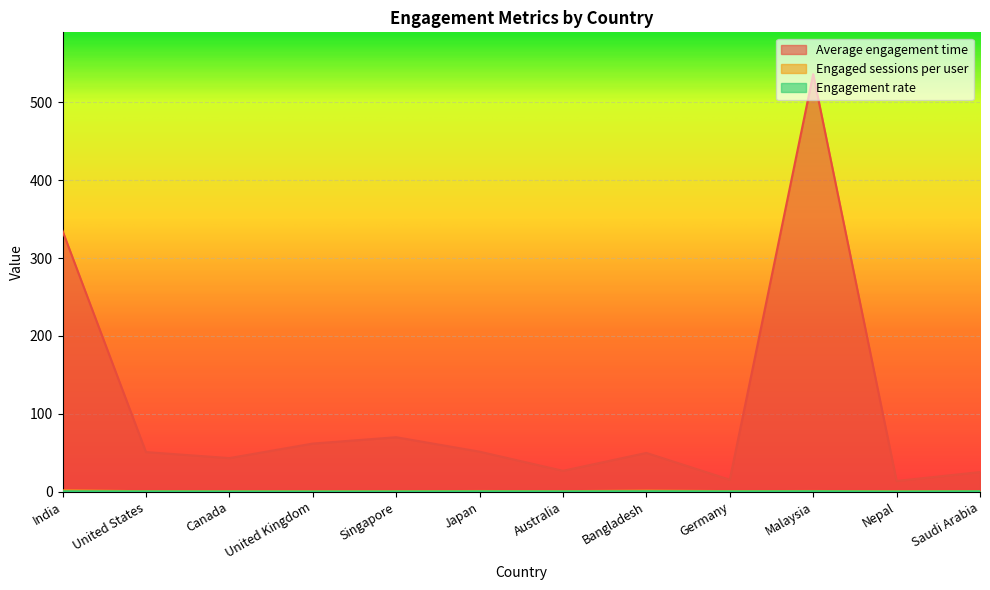

List the labels in order of Engagement rate value, smallest first.

Nepal, United Kingdom, Canada, Singapore, United States, Australia, Germany, Japan, India, Saudi Arabia, Bangladesh, Malaysia